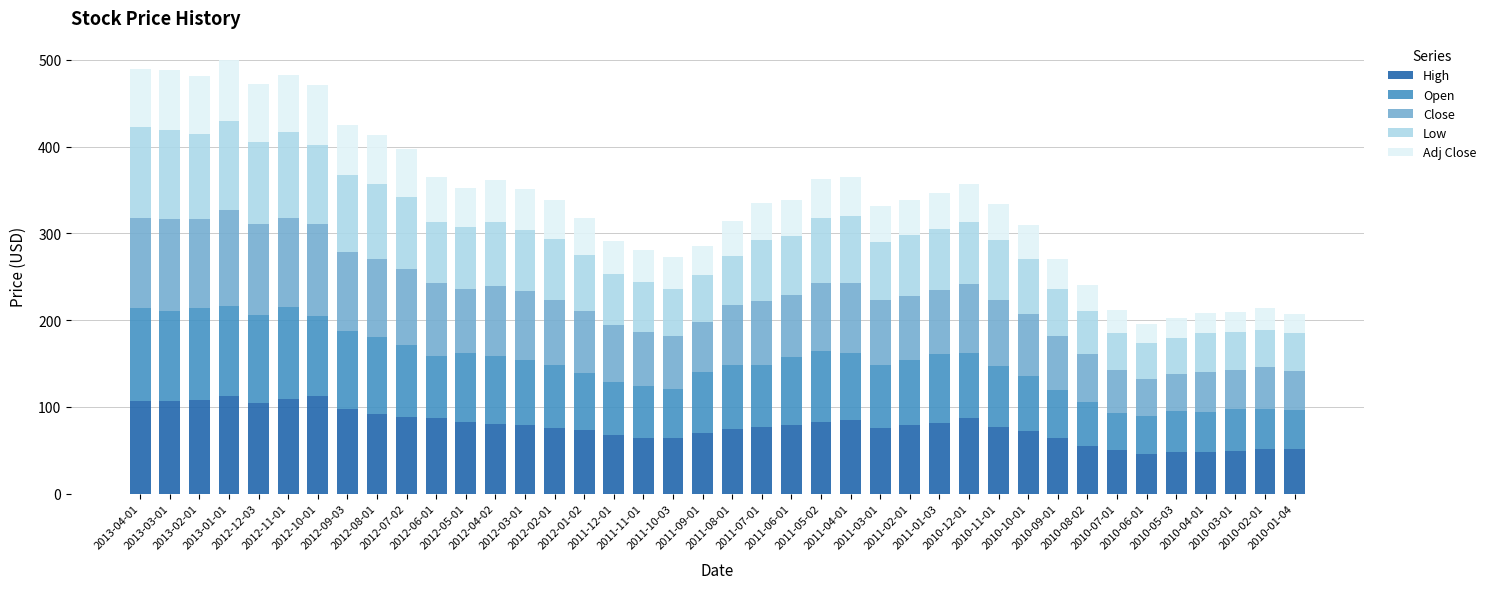

What is the highest value of the High series?

112.8